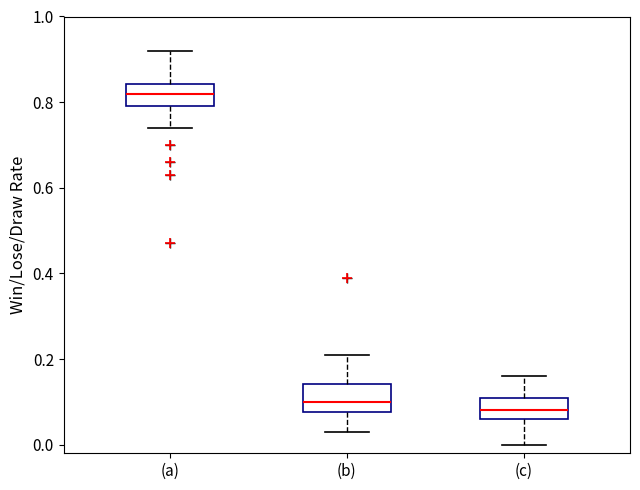

Reading left to right, read every box against the y-axis: the position of its median line, the range the box covers, and the ends of its whiskers. The values are not printed on the chart, so give them approximately, as read against the axis.

(a): median 0.82, box 0.80 to 0.84, whiskers 0.74 to 0.92
(b): median 0.10, box 0.08 to 0.14, whiskers 0.04 to 0.22
(c): median 0.08, box 0.06 to 0.12, whiskers 0.00 to 0.16